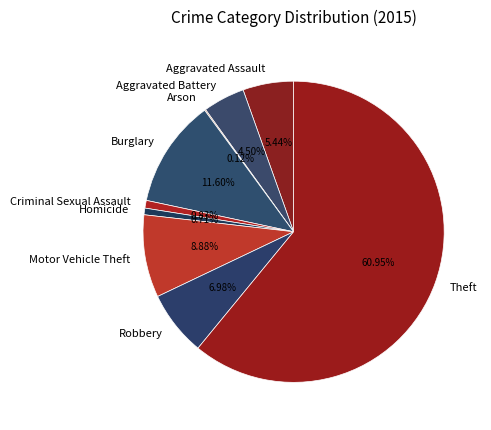

To the nearest percent, what percentage of the pie is Criminal Sexual Assault?

1%